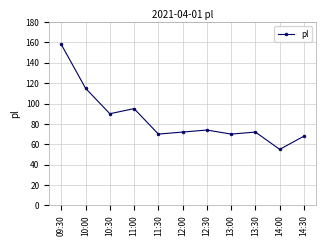

What is the label of the 2nd point from the right?

14:00